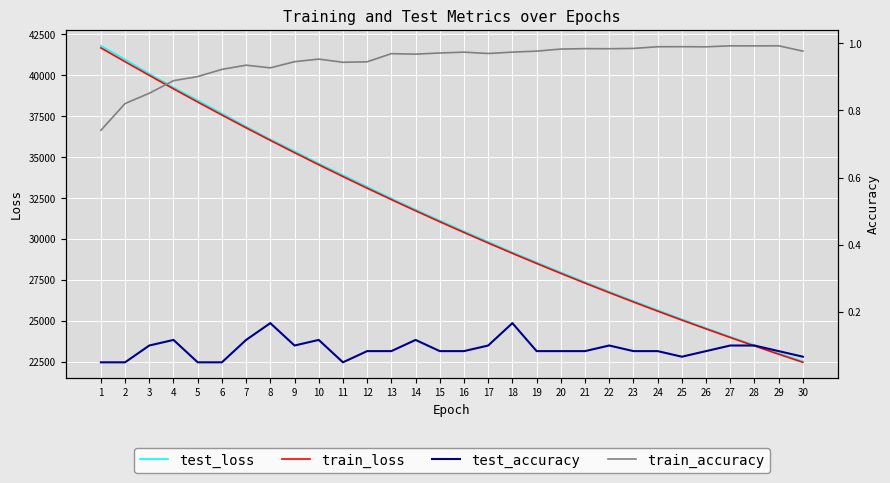

Count the number of categories in the chart.

30